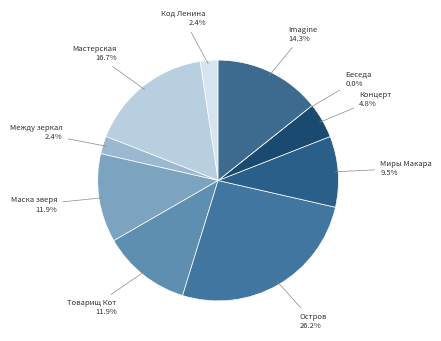

The Остров slice represents 26% of the pie. True or false?

True